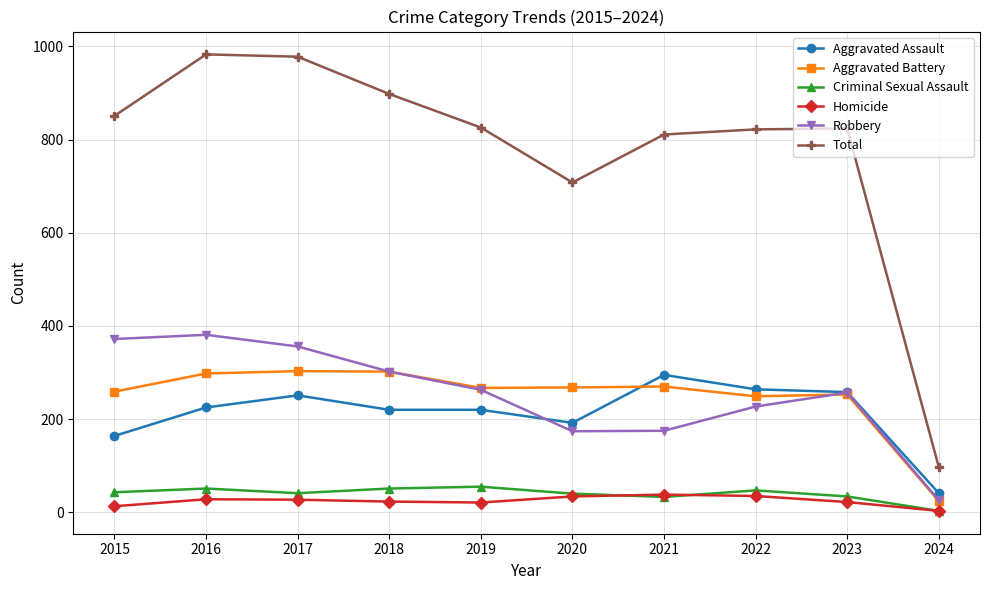

Which series has the largest total across all categories?

Total